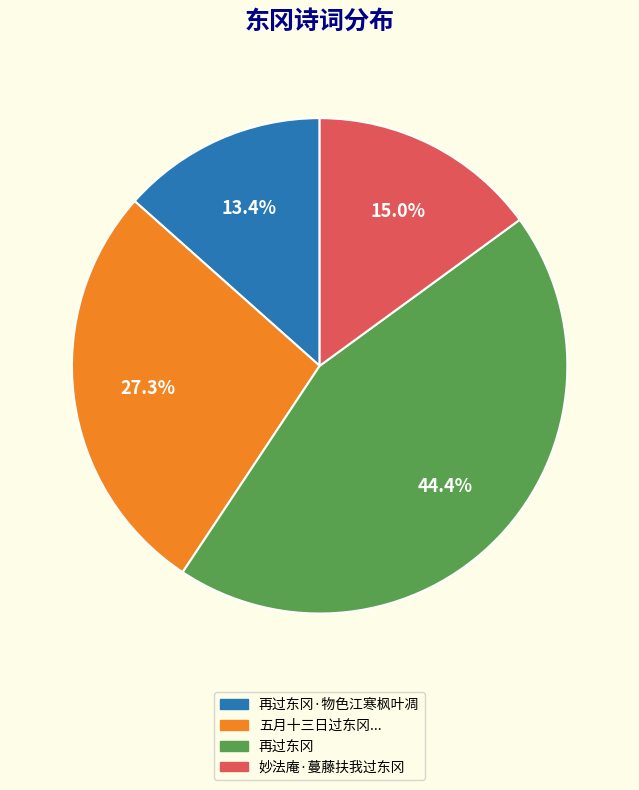

Is there a majority slice in this chart?

No